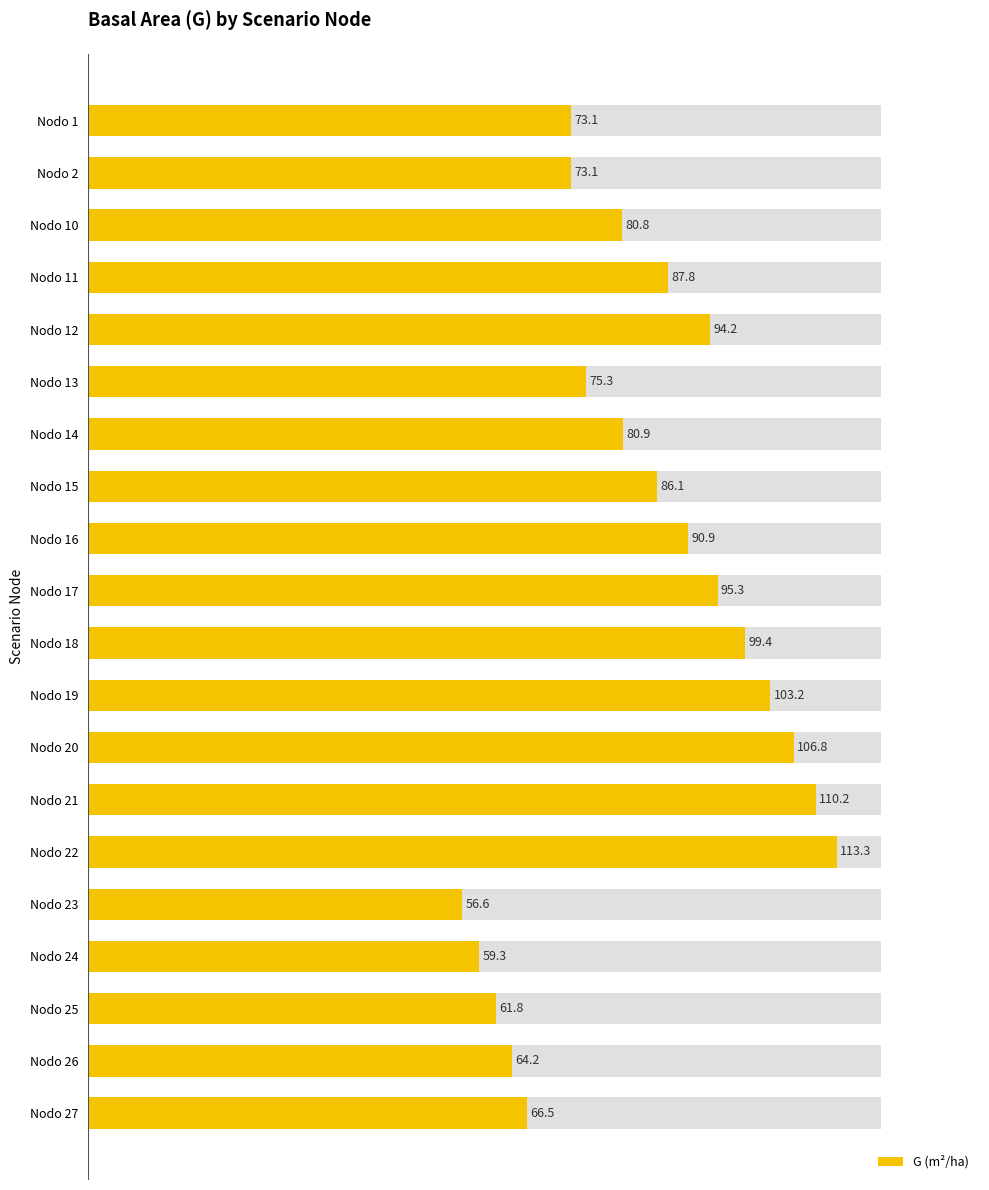

The chart shows a value of 27.7 at Nodo 26. True or false?

False